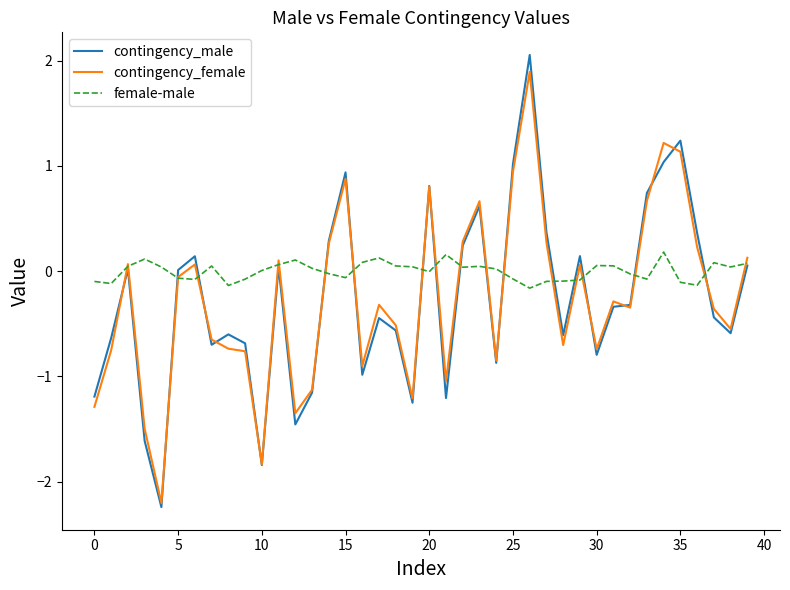

Which series has the widest spread of values?

contingency_male